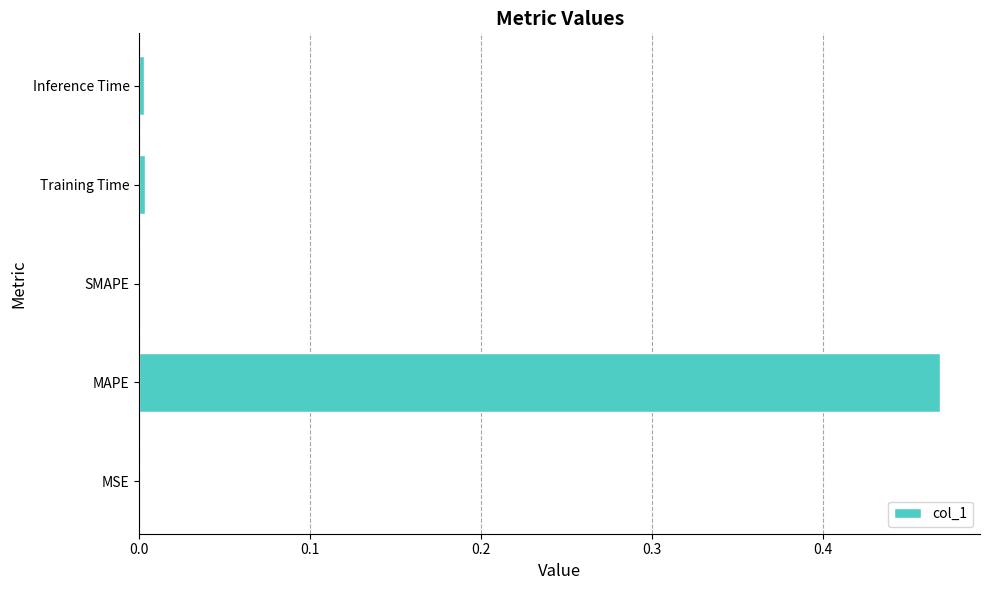

At which category does the chart reach its peak across all series?

MAPE